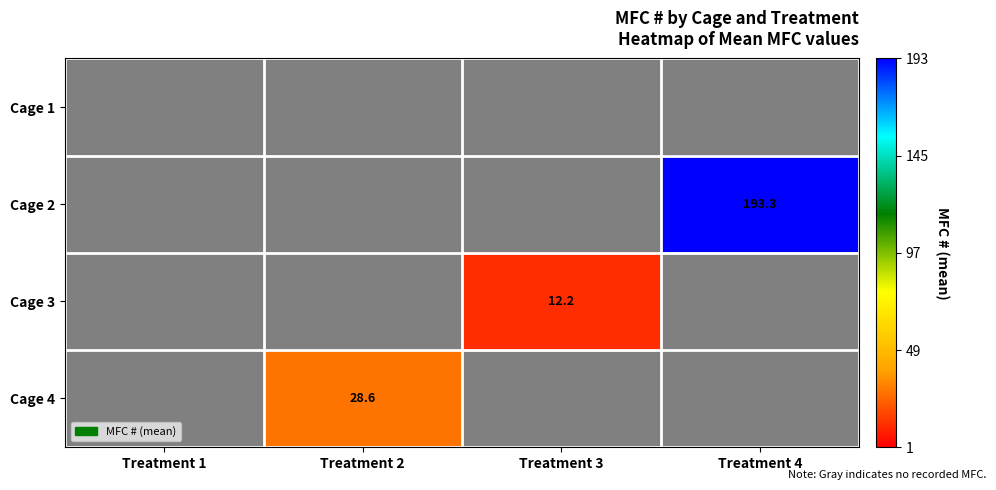

What is the total value across all series at Treatment 4?

193.3